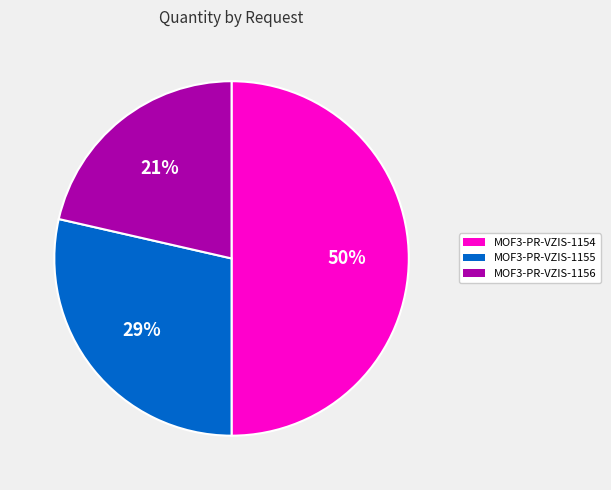

Is it true that MOF3-PR-VZIS-1156 is 21% of the pie?

True